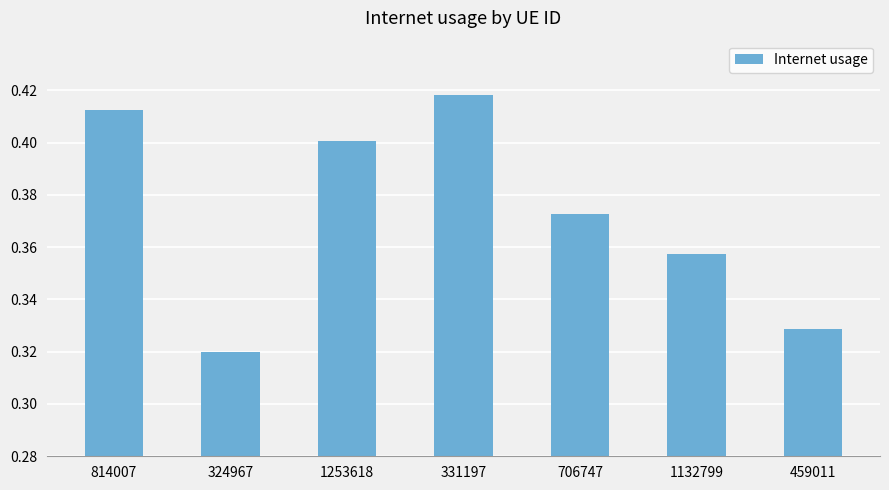

What is the difference between the values at 324967 and 331197?

0.1